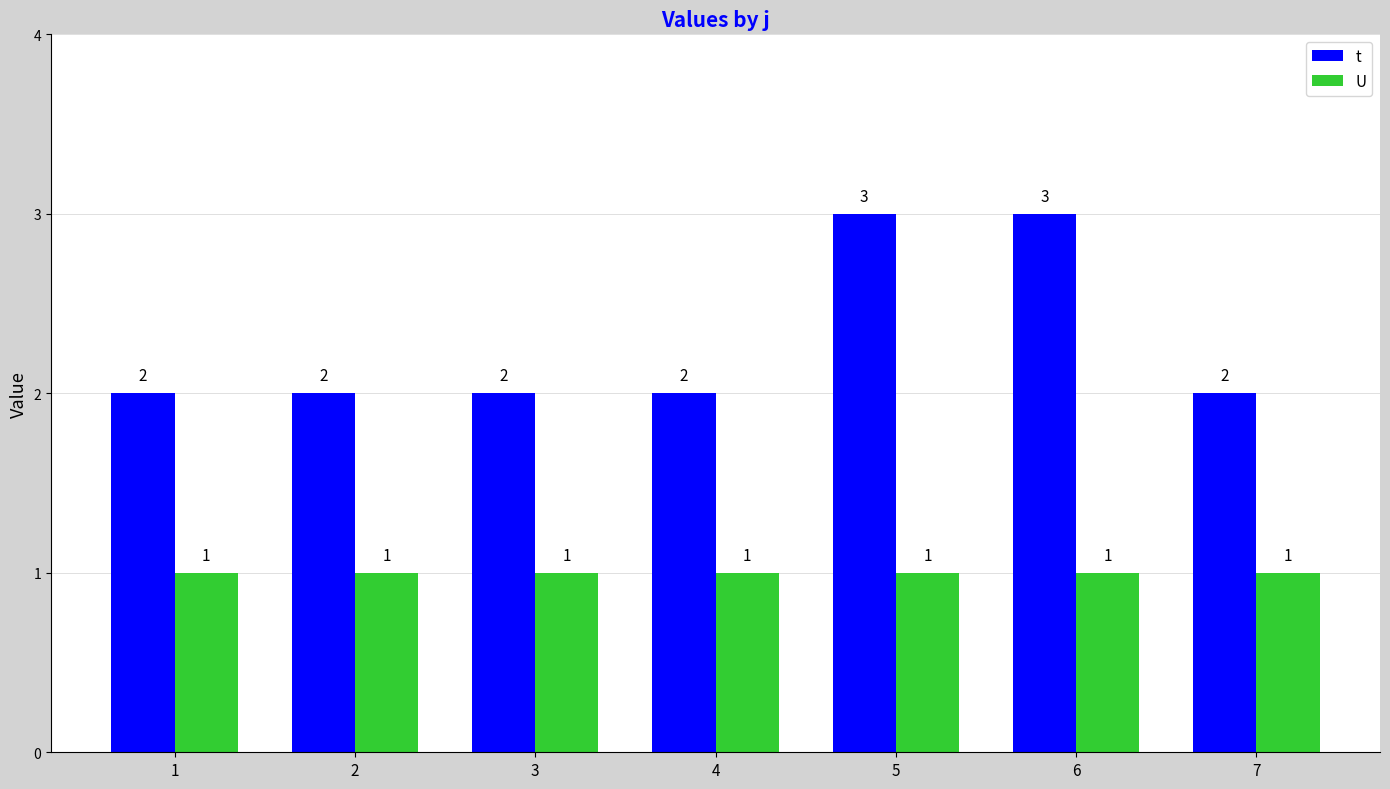

What is the smallest value displayed?

1